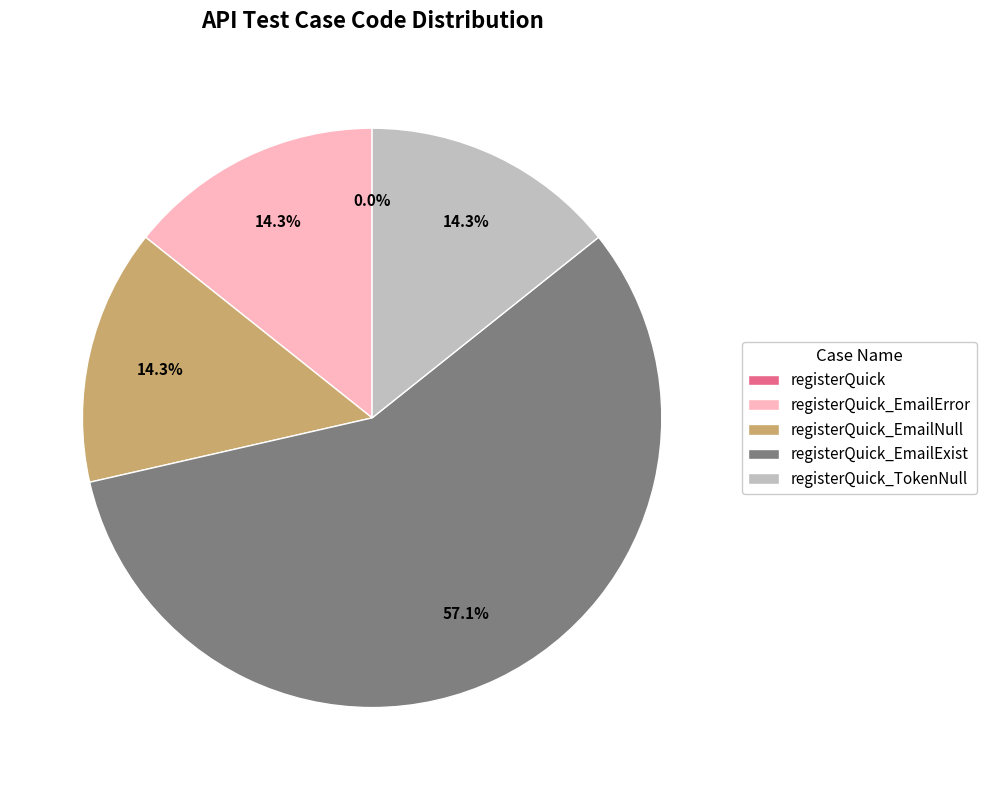

Is there a majority slice in this chart?

Yes